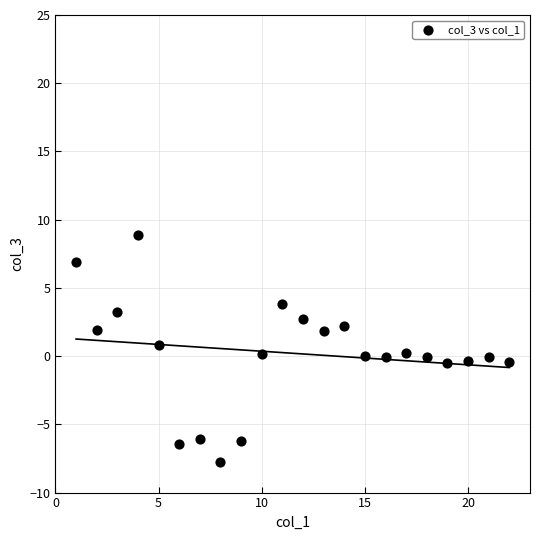

What is the range of X values (max minus min)?

21.0